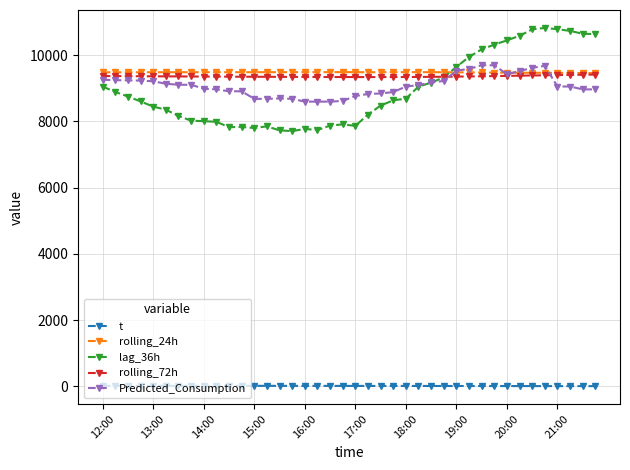

What is the value of the Predicted_Consumption point at the 11th from the left?

8907.7